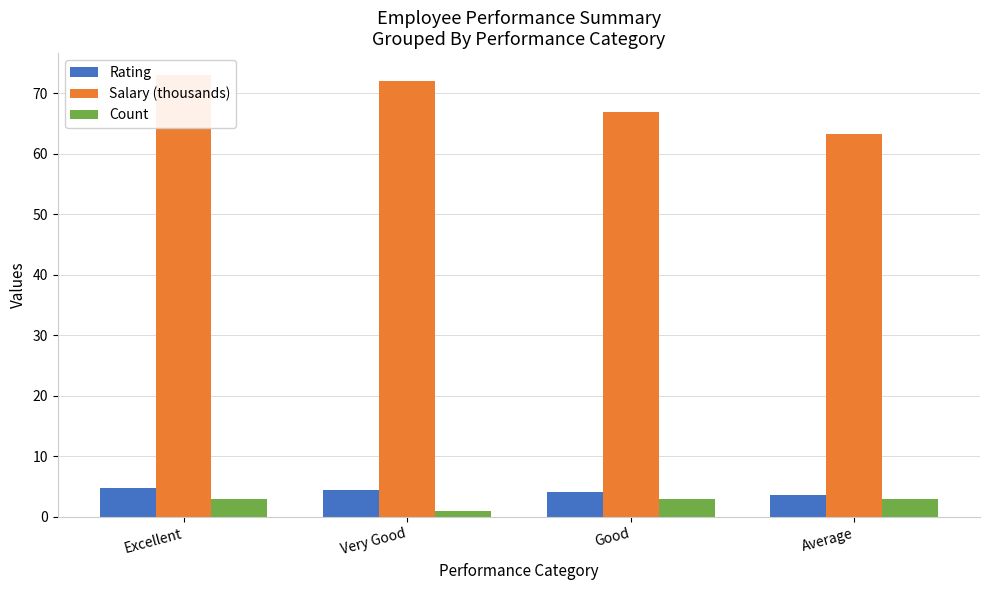

At which label does Salary (thousands) reach its minimum?

Average